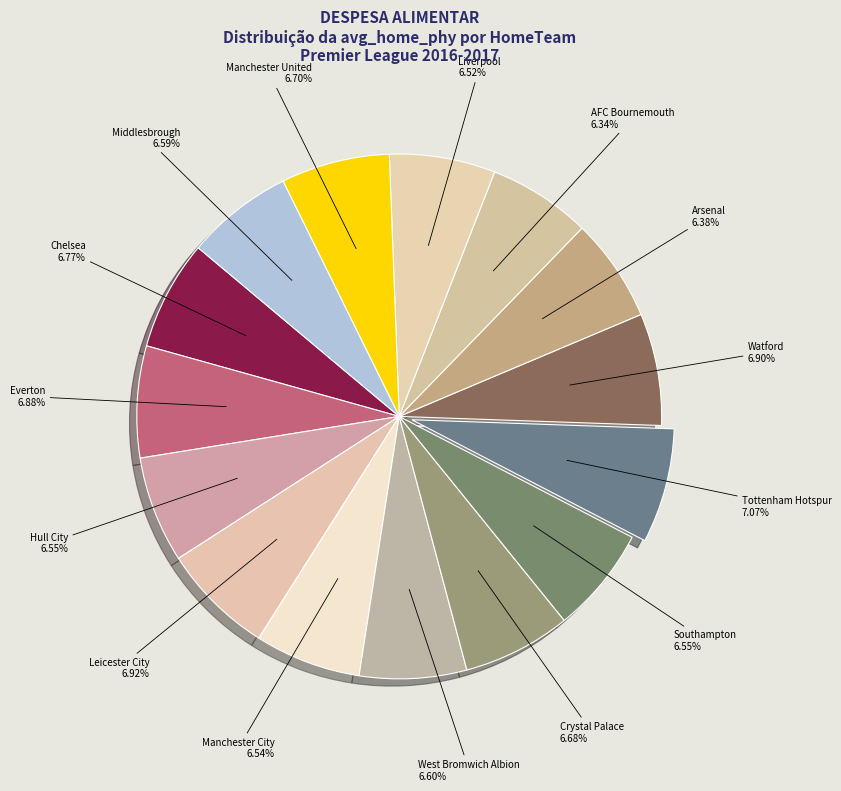

Does any single category account for the majority?

No